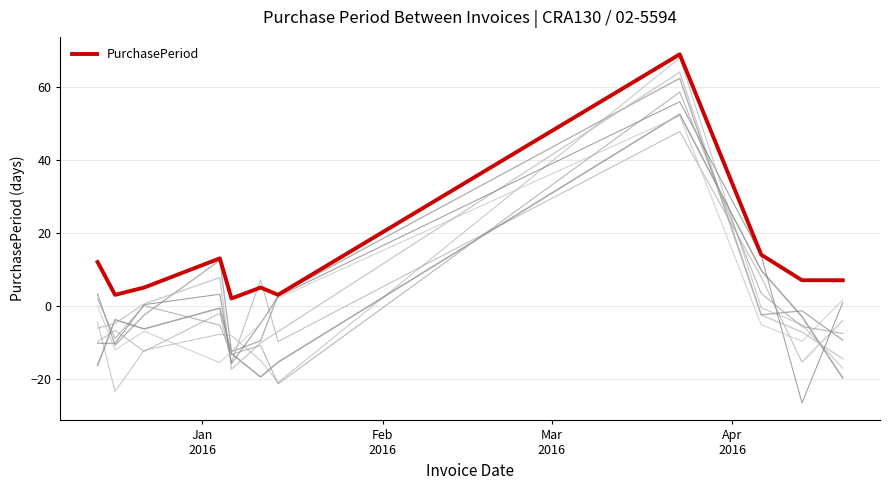

How many data points are less than 7?

5